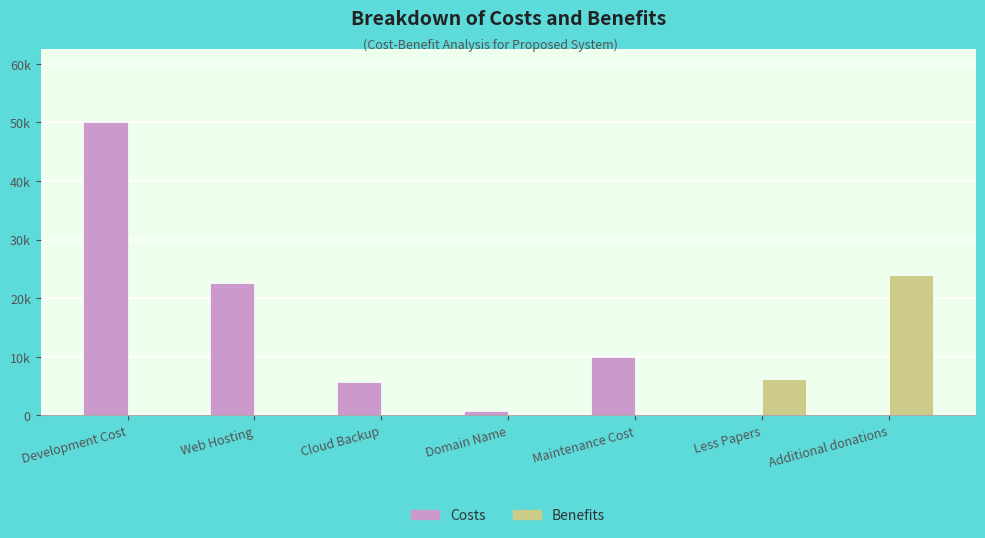

At Cloud Backup, list the series in order from largest to smallest.

Costs, Benefits